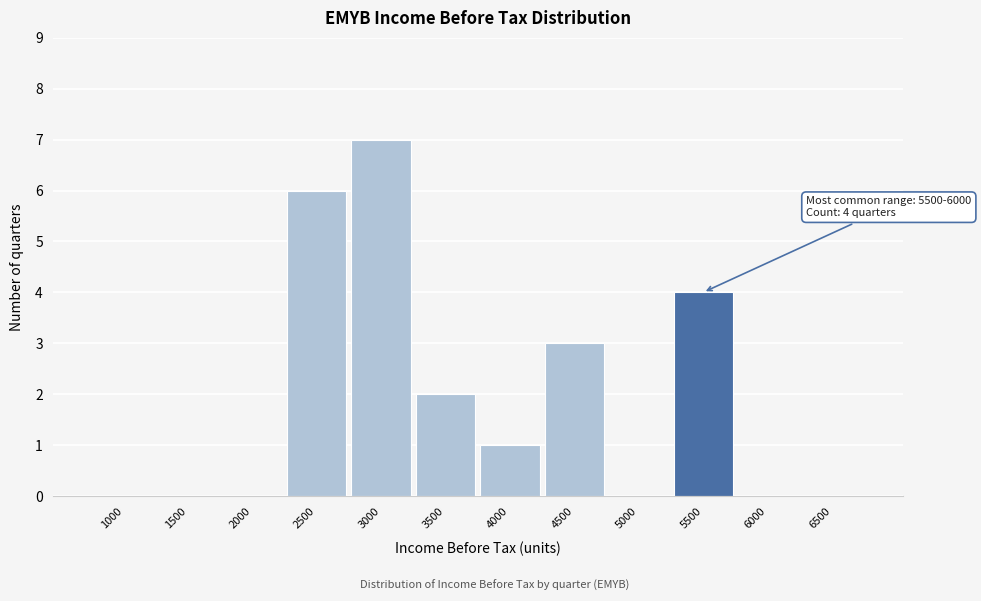

Reading left to right, what are all the values shown in this chart?

1000=0	1500=0	2000=0	2500=6	3000=7	3500=2	4000=1	4500=3	5000=0	5500=4	6000=0	6500=0